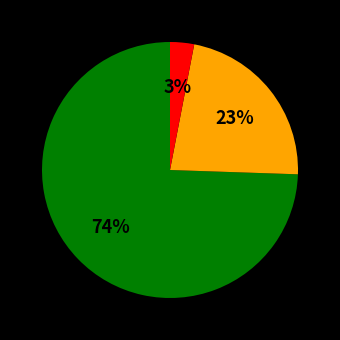

How many segments does this pie chart have?

3